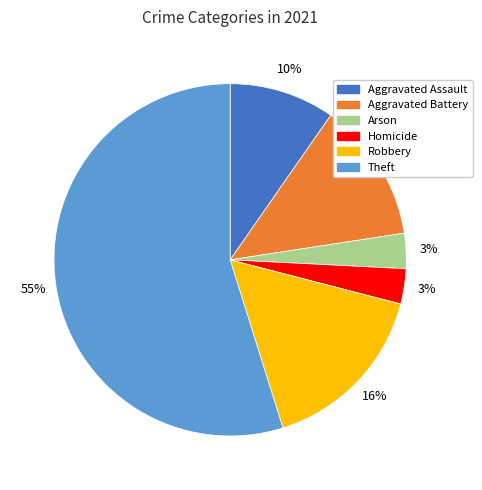

Which category accounts for the majority?

Theft